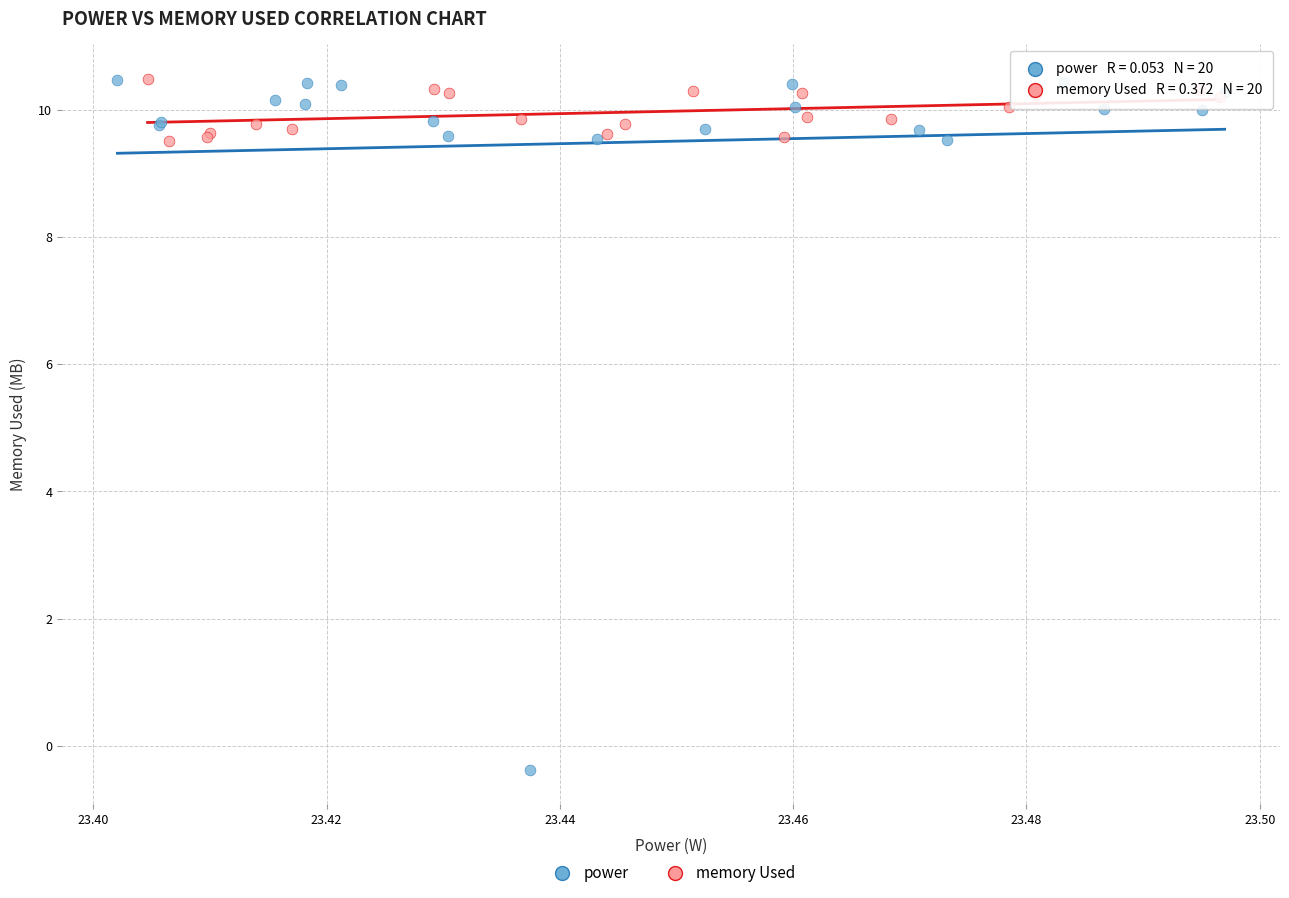

Which series reaches the minimum Y coordinate?

power